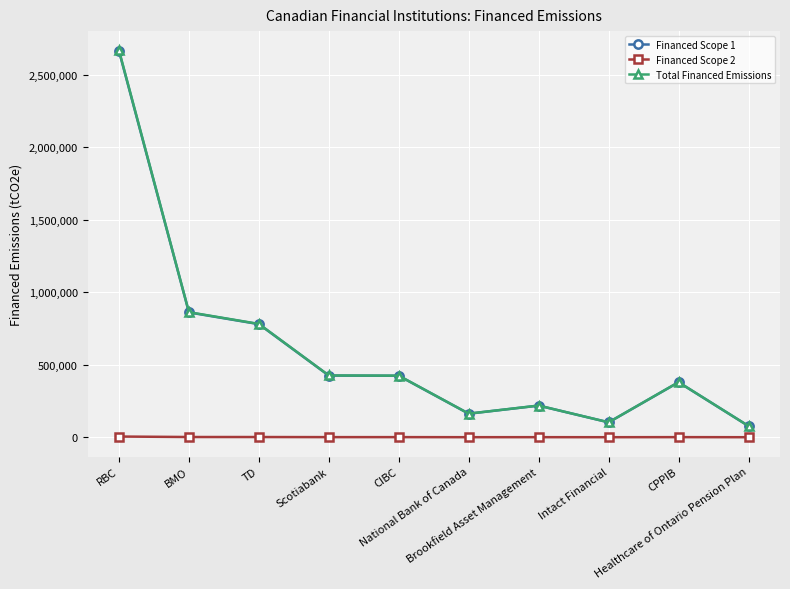

What is the highest value of the Financed Scope 1 series?

2663856.8